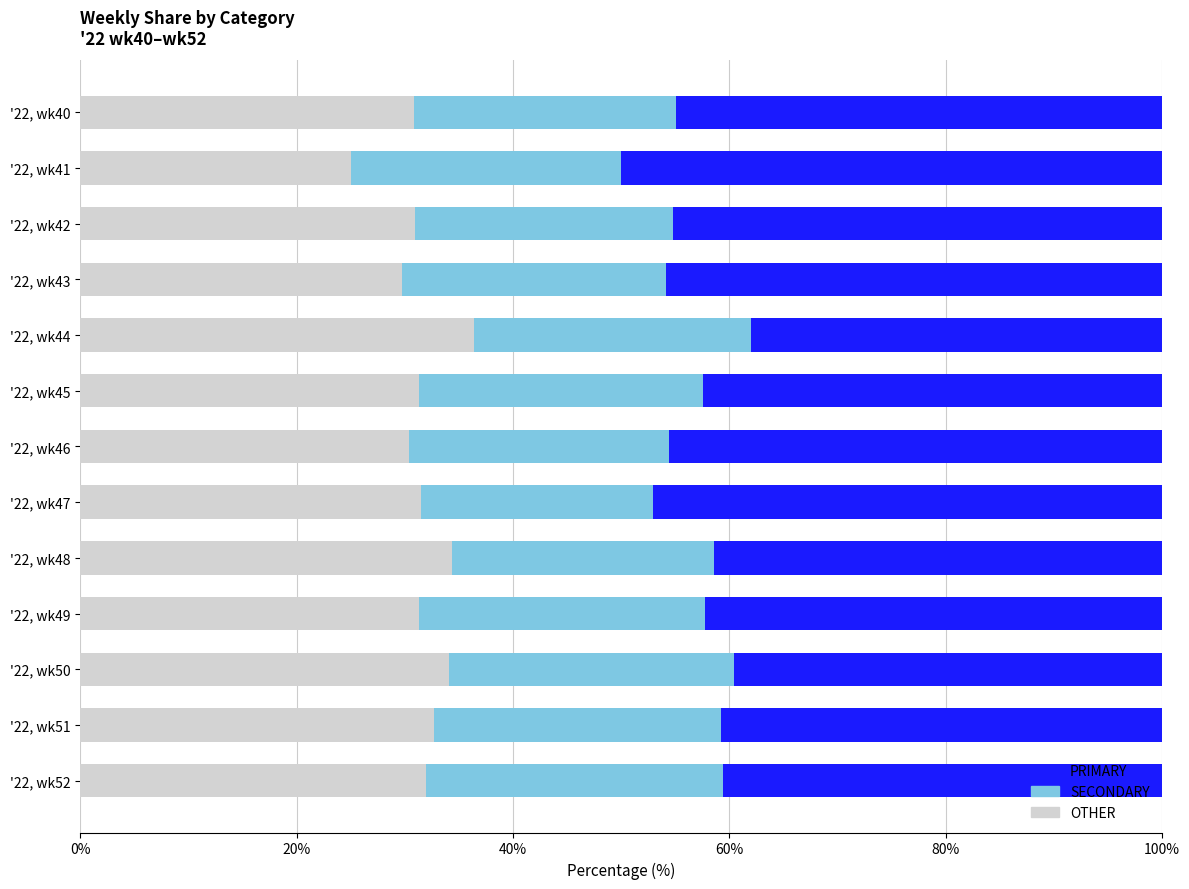

What is the sum of all OTHER values?

410.6